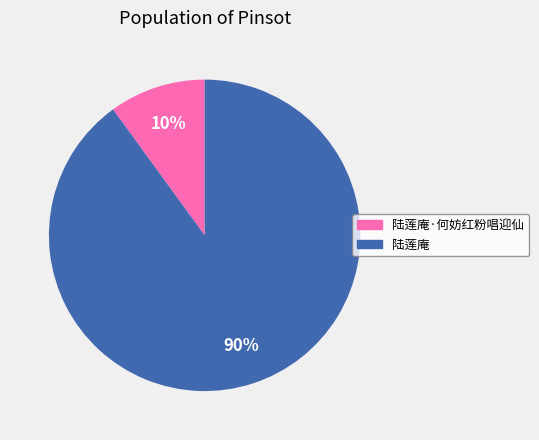

To the nearest percent, what portion does 陆莲庵 represent?

90%